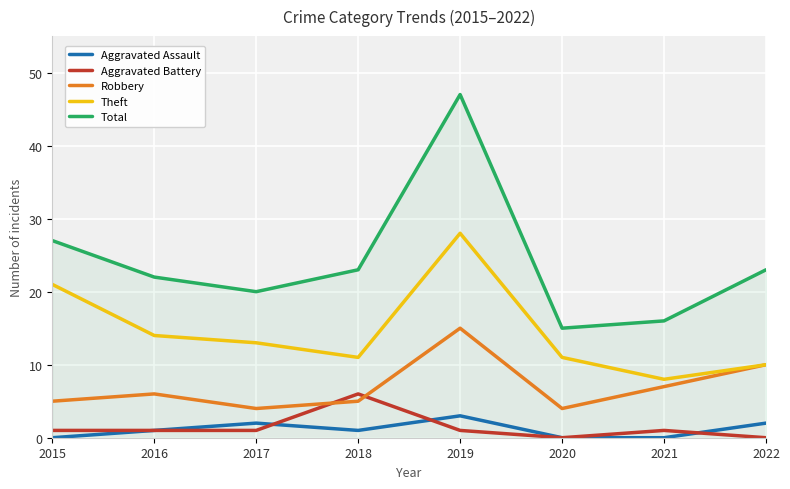

Which series has the largest range (max minus min)?

Total